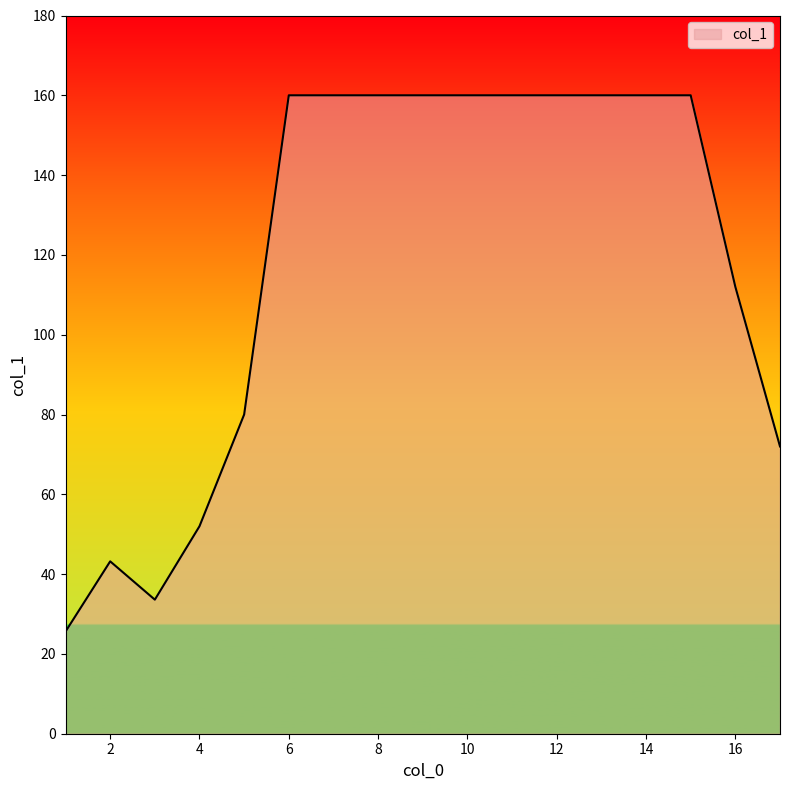

What is the greatest value displayed?

160.0